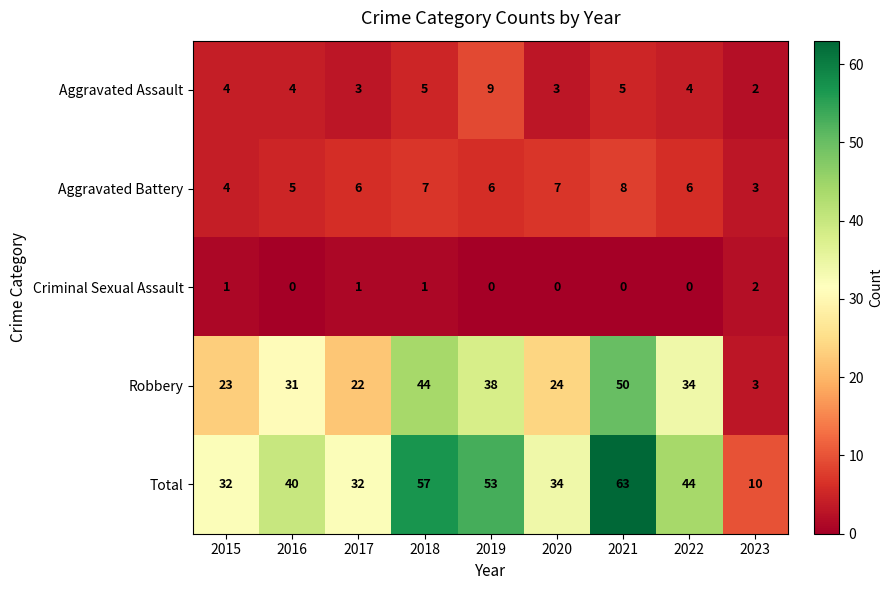

List the series in order of their peak value, highest first.

Total, Robbery, Aggravated Assault, Aggravated Battery, Criminal Sexual Assault